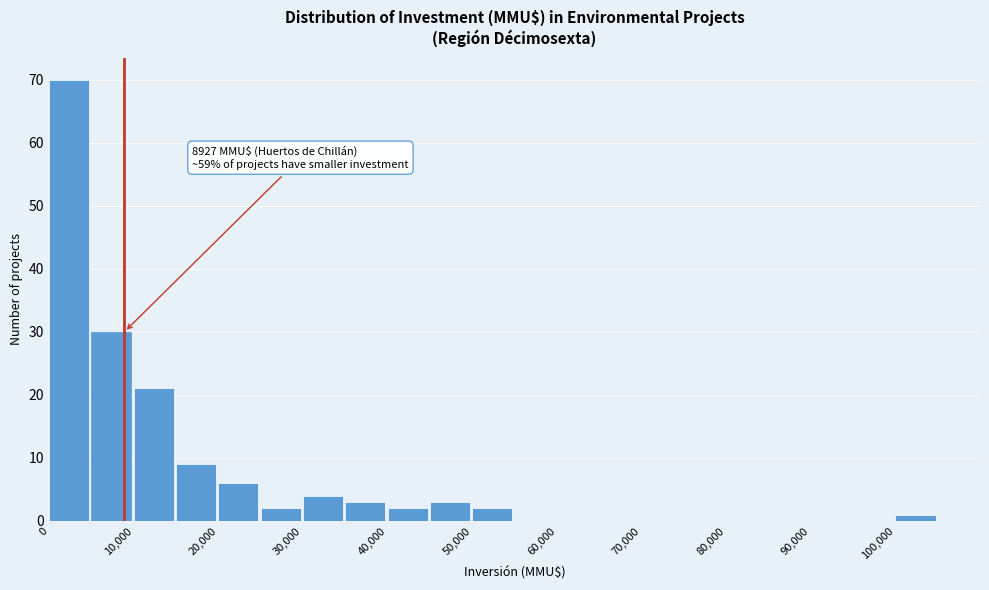

Over which range of the x-axis is the bar tallest?

0 to 5000